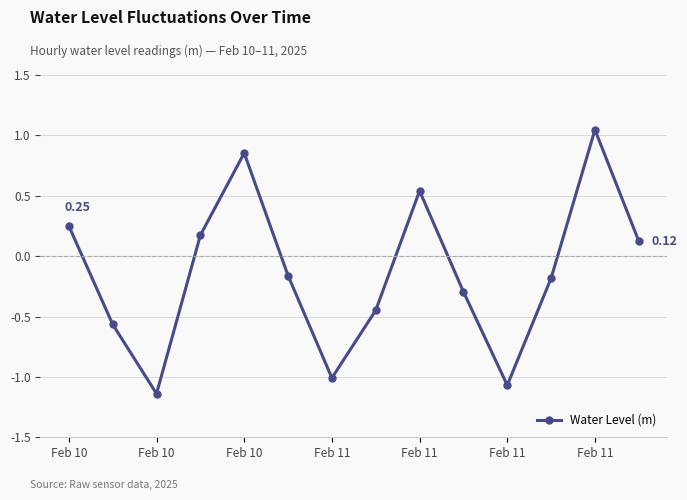

What is the difference between the second highest and minimum values?

2.0